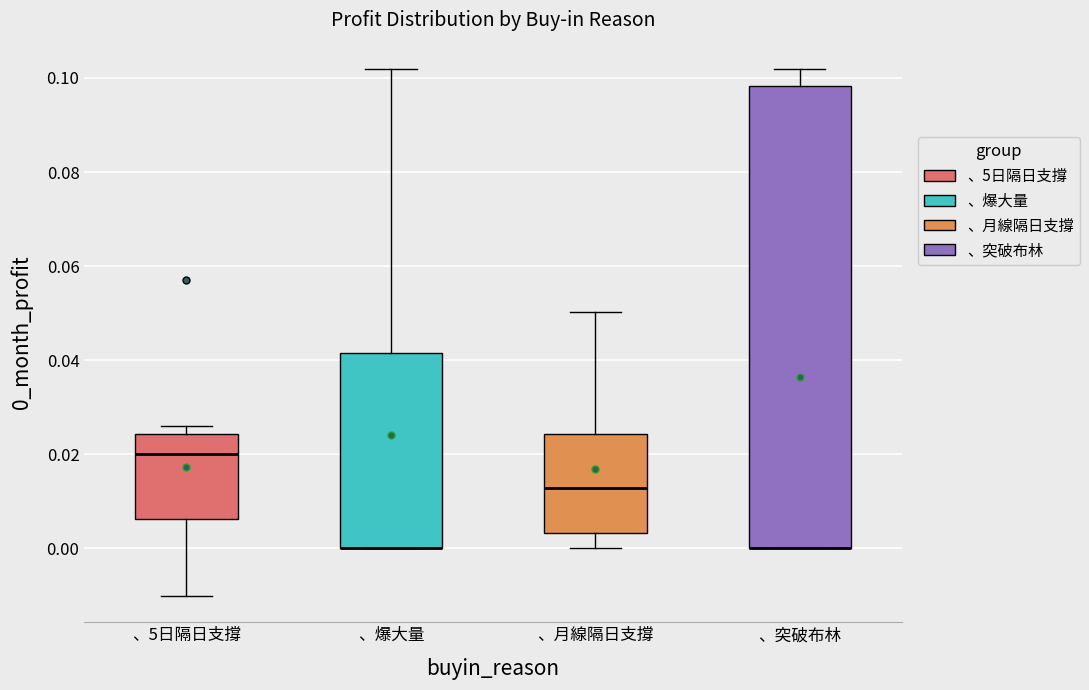

Reading left to right, read every box against the y-axis: the position of its median line, the range the box covers, and the ends of its whiskers. The values are not printed on the chart, so give them approximately, as read against the axis.

、5日隔日支撐: median 0.020, box 0.006 to 0.024, whiskers -0.010 to 0.026
、爆大量: median 0.000 (drawn on the box's lower edge), box 0.000 to 0.042, whiskers 0.000 to 0.102
、月線隔日支撐: median 0.012, box 0.004 to 0.024, whiskers 0.000 to 0.050
、突破布林: median 0.000 (drawn on the box's lower edge), box 0.000 to 0.098, whiskers 0.000 to 0.102